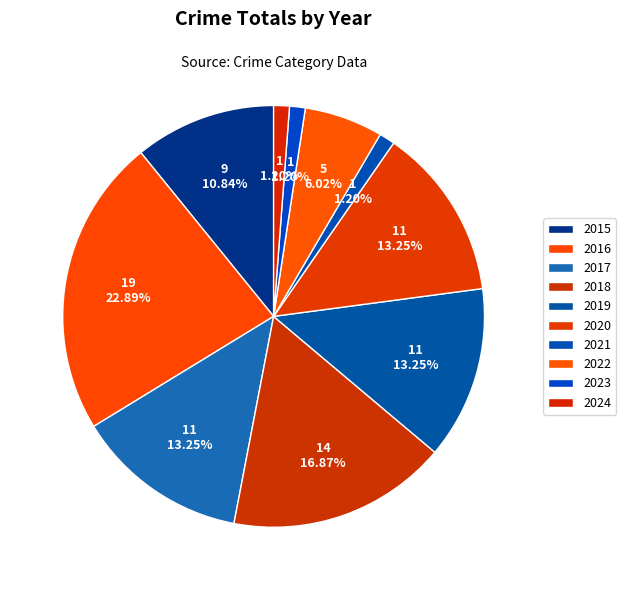

What is the change in value from 2022 to 2024?

-4